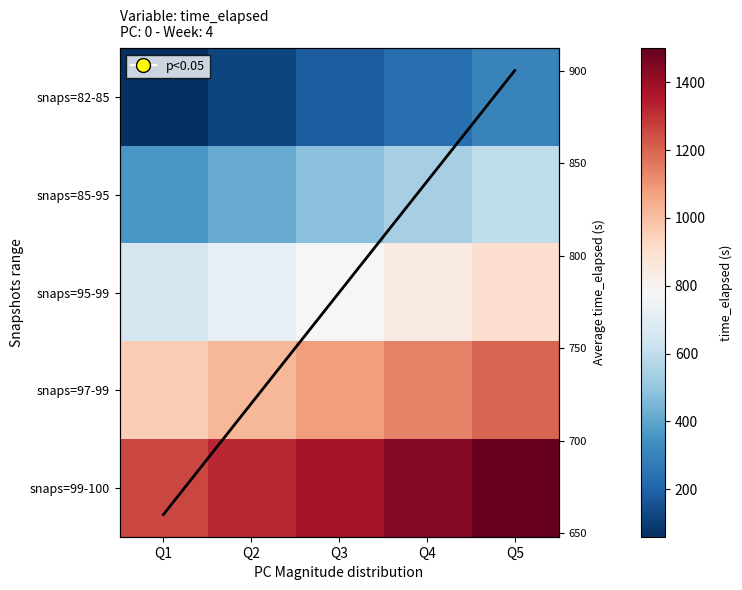

Which category has the lowest value in the snaps=82-85 series?

Q1